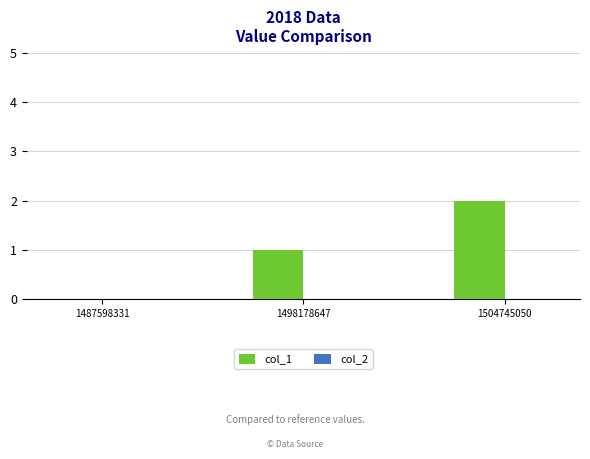

Which has a higher value, 1498178647 or 1487598331?

1498178647